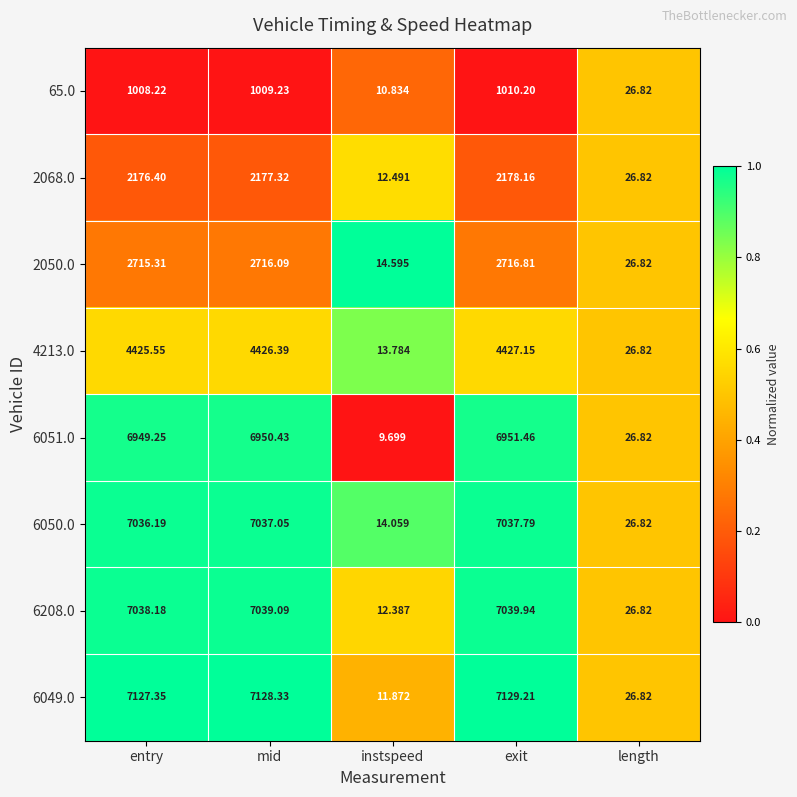

At which label is 6051.0 closest to 3480?

length